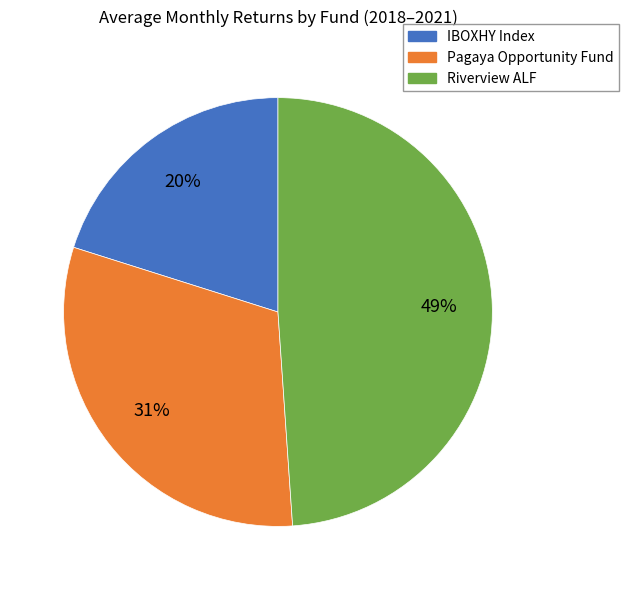

True or false: IBOXHY Index accounts for 5% of the total.

False